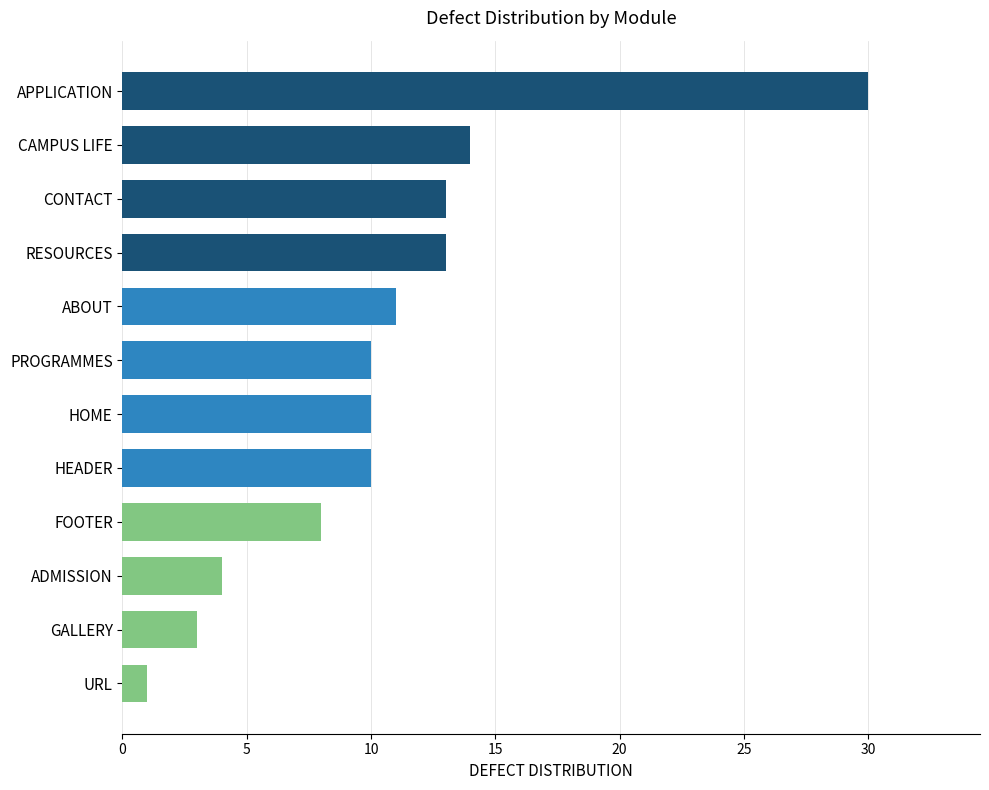

What is the difference between the maximum and second lowest values?

27